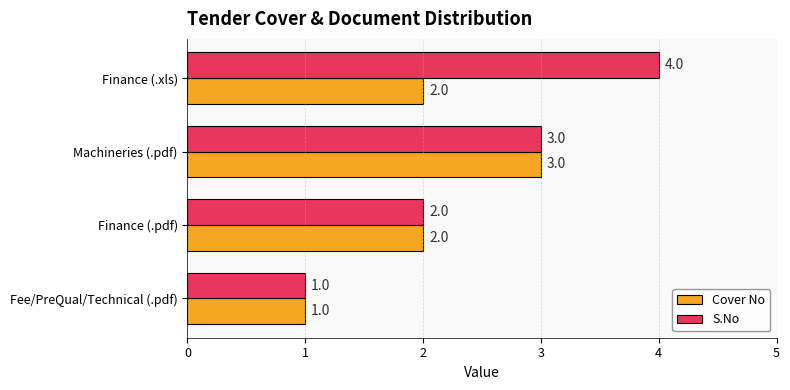

Which series has the largest range (max minus min)?

S.No